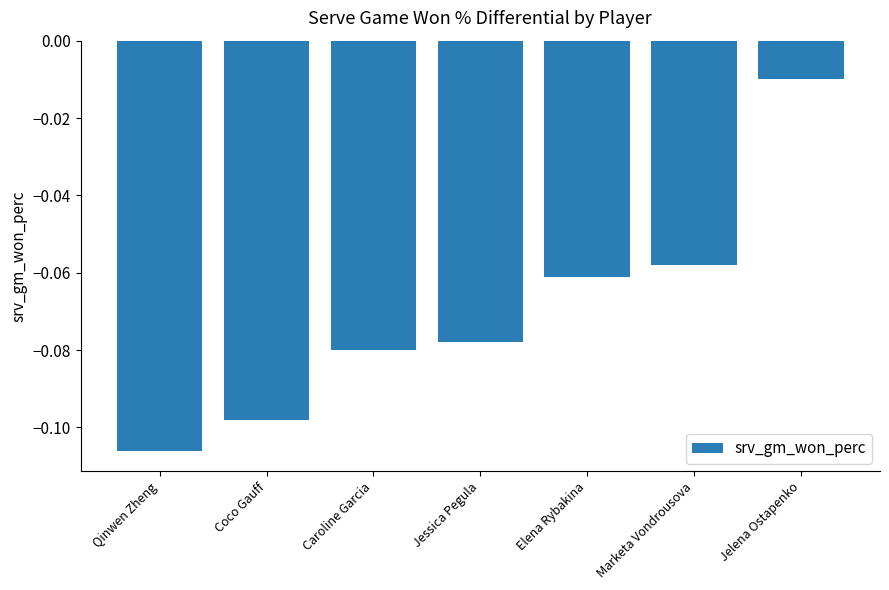

Which label corresponds to the smallest value in the chart?

Qinwen Zheng